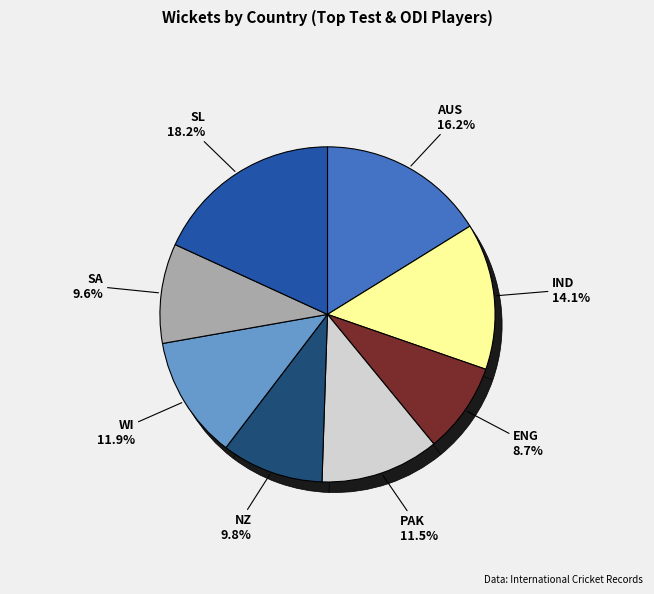

To the nearest percent, what percentage of the pie is AUS?

16%